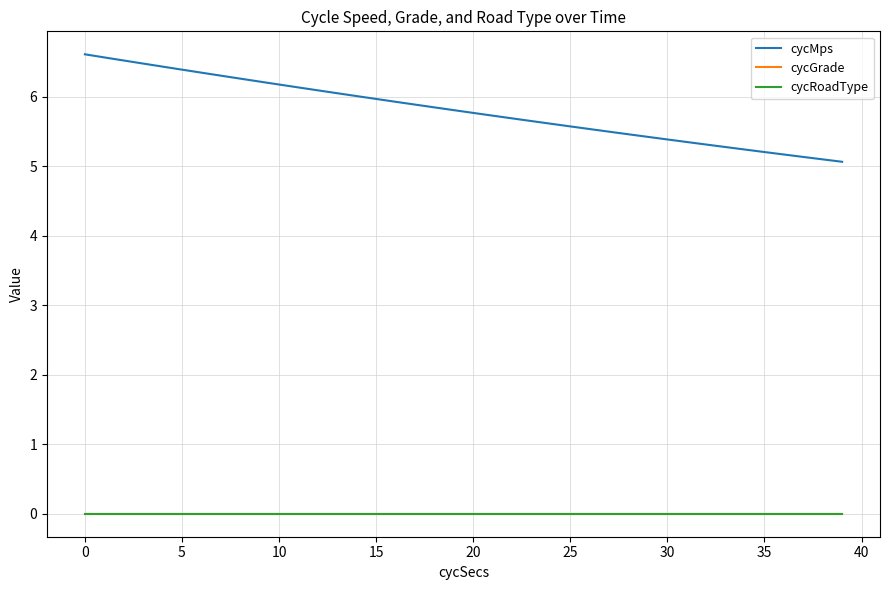

Reading right to left, list all the values displayed in this chart.

cycMps: 5.1	5.1	5.1	5.2	5.2	5.2	5.3	5.3	5.3	5.4	5.4	5.5	5.5	5.5	5.6	5.6	5.7	5.7	5.7	5.8	5.8	5.8	5.9	5.9	6.0	6.0	6.1	6.1	6.1	6.2	6.2	6.3	6.3	6.3	6.4	6.4	6.5	6.5	6.6	6.6
cycGrade: 0.0	0.0	0.0	0.0	0.0	0.0	0.0	0.0	0.0	0.0	0.0	0.0	0.0	0.0	0.0	0.0	0.0	0.0	0.0	0.0	0.0	0.0	0.0	0.0	0.0	0.0	0.0	0.0	0.0	0.0	0.0	0.0	0.0	0.0	0.0	0.0	0.0	0.0	0.0	0.0
cycRoadType: 0.0	0.0	0.0	0.0	0.0	0.0	0.0	0.0	0.0	0.0	0.0	0.0	0.0	0.0	0.0	0.0	0.0	0.0	0.0	0.0	0.0	0.0	0.0	0.0	0.0	0.0	0.0	0.0	0.0	0.0	0.0	0.0	0.0	0.0	0.0	0.0	0.0	0.0	0.0	0.0